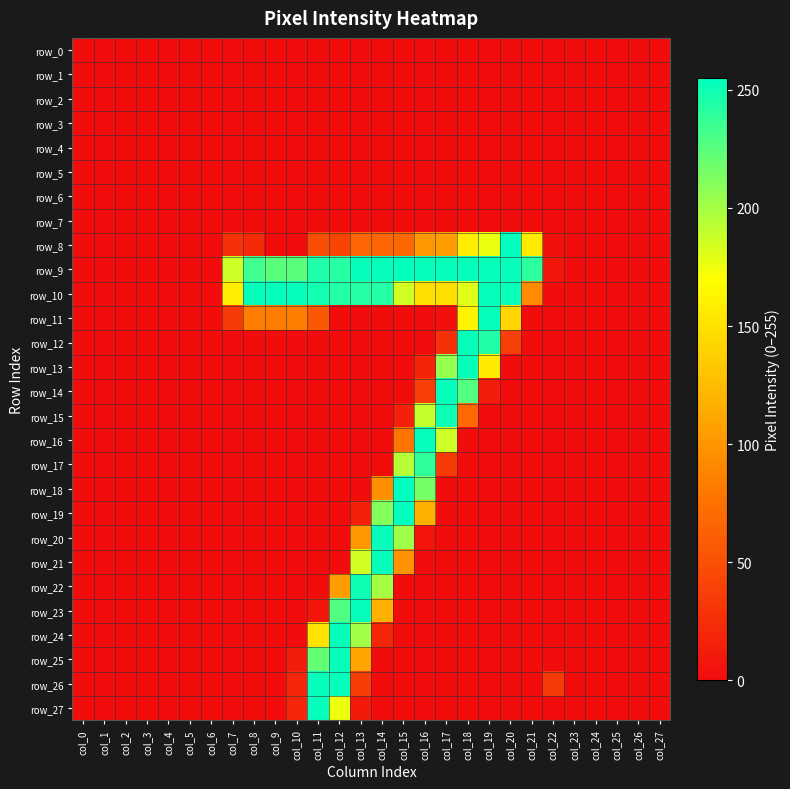

Is the value of row_12 at col_13 greater than the value of row_17 at col_5?

No